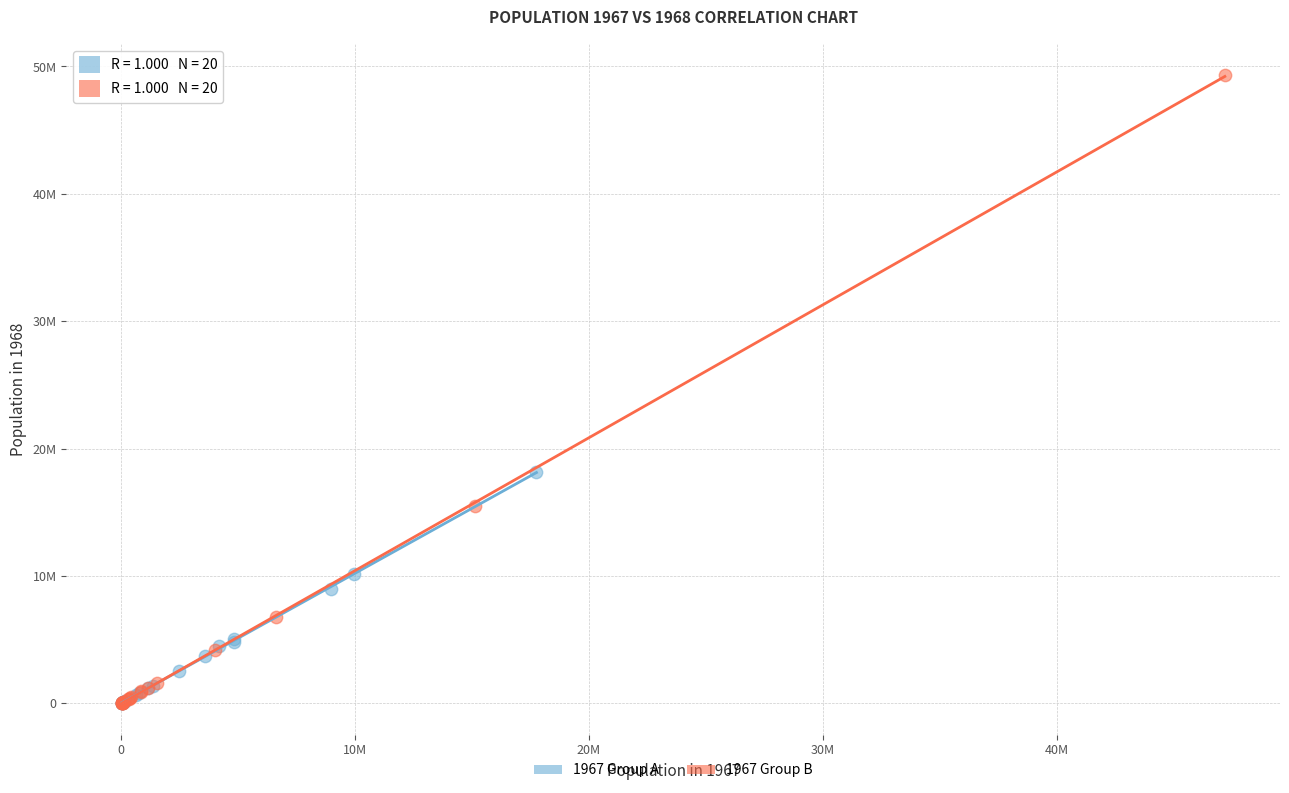

Which series reaches the maximum Y coordinate?

1967 Group B